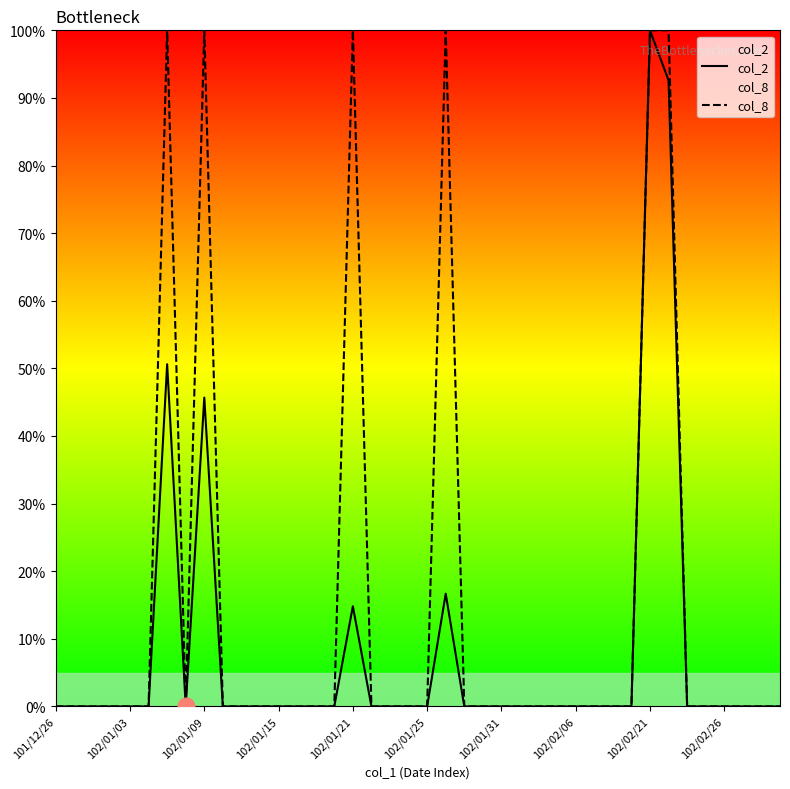

How many interior local valleys does the col_8 series have?

1